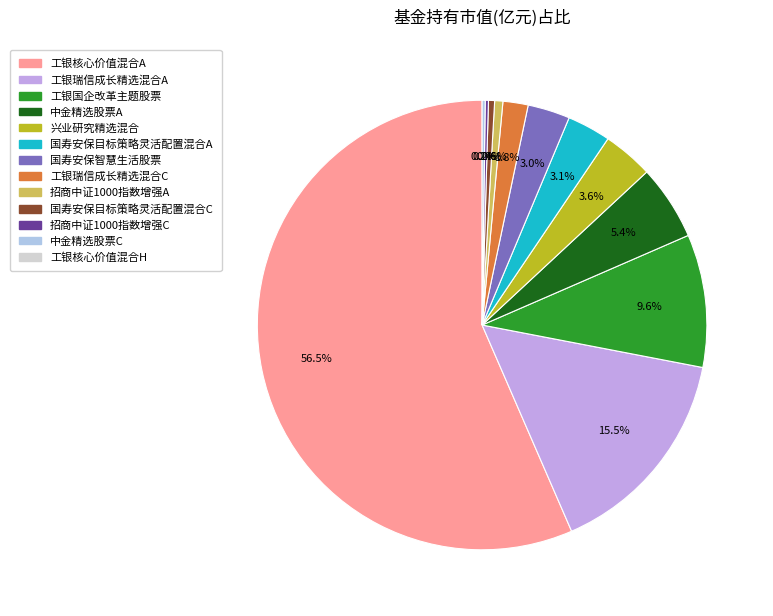

Is there a majority slice in this chart?

Yes